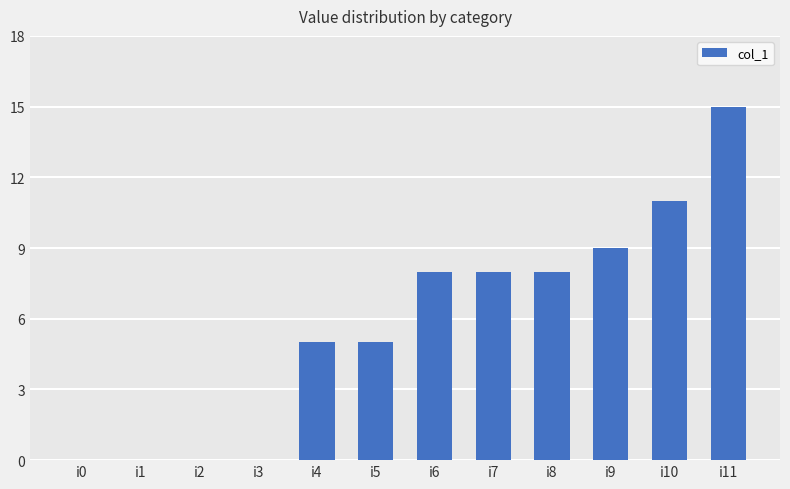

The value at i9 is 9. True or false?

True